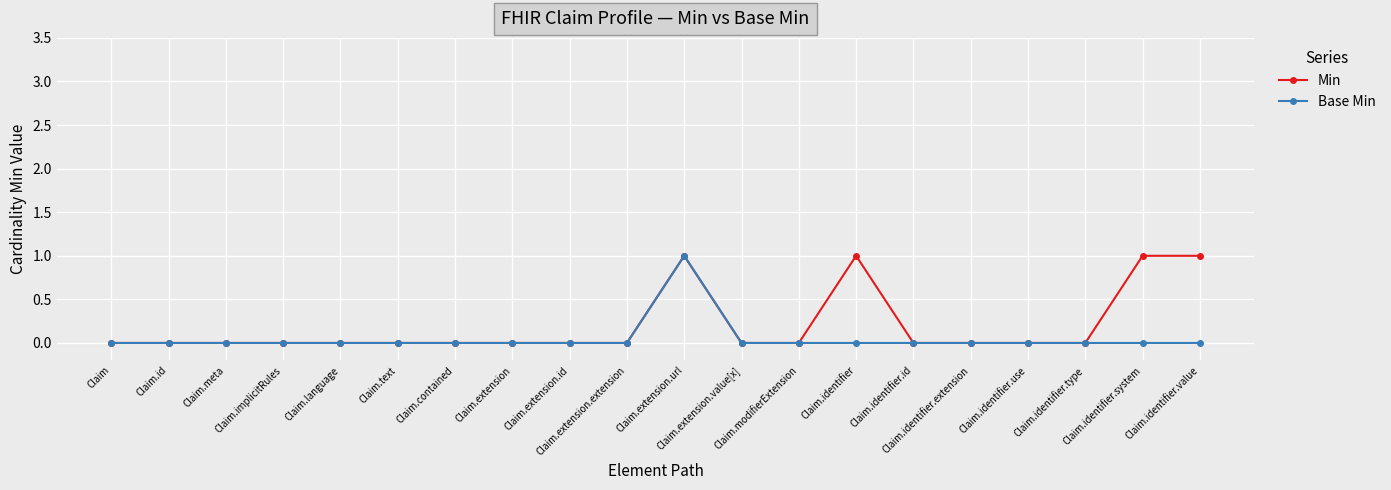

How many distinct data groups are displayed?

2